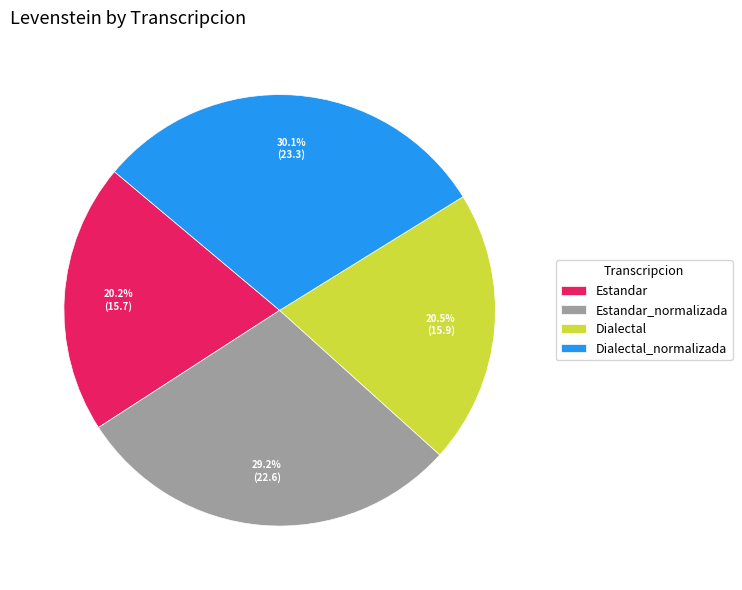

Approximately how many times larger is the value at Dialectal_normalizada compared to Estandar?

1.5